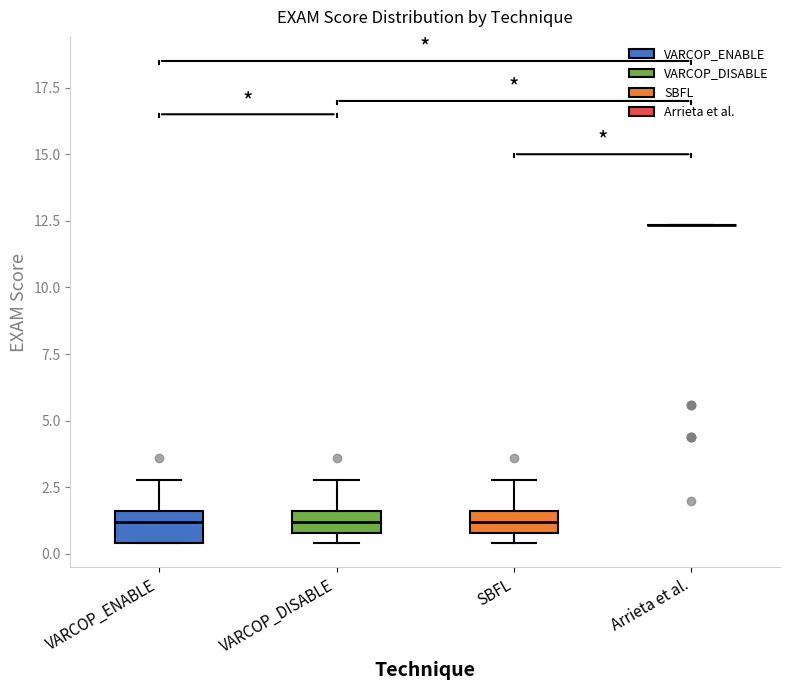

Reading left to right, transcribe this box plot: for each box, give where its median line is, the range the box spans, and where its two whiskers end, as read against the y-axis. The values are not printed on the chart, so give them approximately, as read against the axis.

VARCOP_ENABLE: median 1.0, box 0.5 to 1.5, whiskers 0.5 to 3.0
VARCOP_DISABLE: median 1.0 (inside the box), box 1.0 to 1.5, whiskers 0.5 to 3.0
SBFL: median 1.0 (inside the box), box 1.0 to 1.5, whiskers 0.5 to 3.0
Arrieta et al.: box collapsed to a line at 12.5, whiskers 12.5 to 12.5